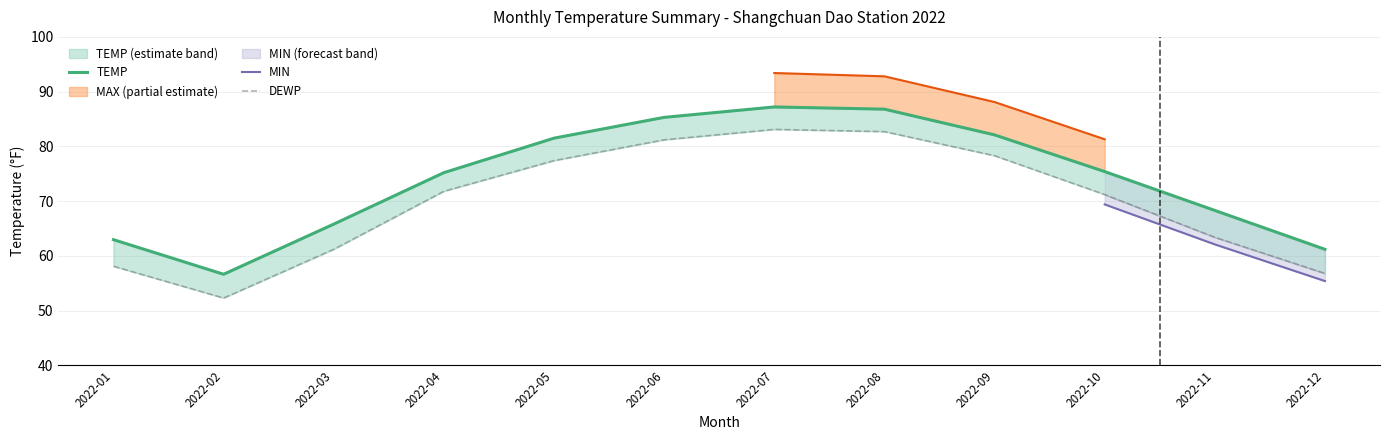

Does the chart have visible grid lines?

Yes